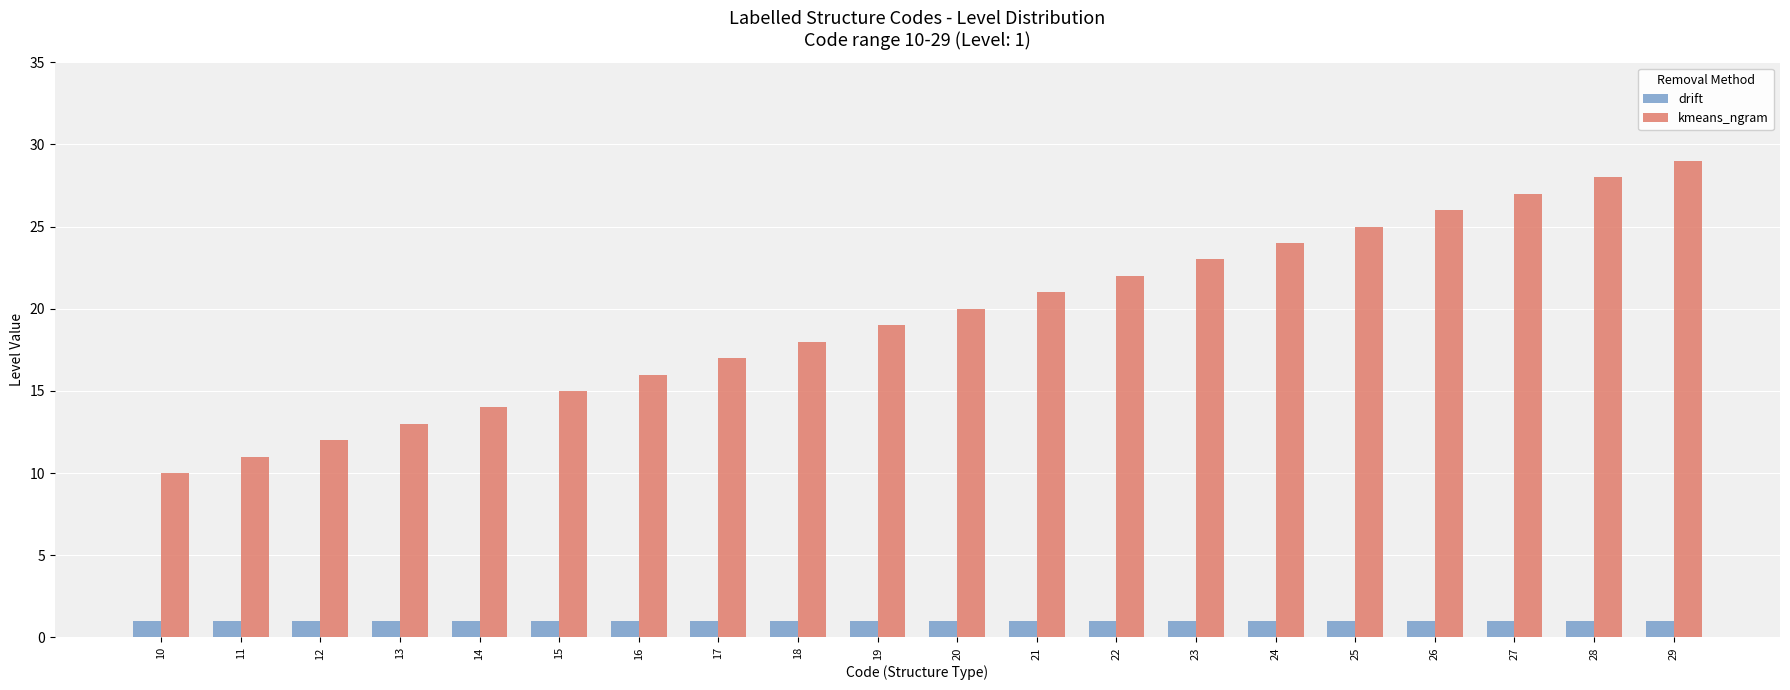

Reading right to left, extract all data points from this chart.

drift: 1	1	1	1	1	1	1	1	1	1	1	1	1	1	1	1	1	1	1	1
kmeans_ngram: 29	28	27	26	25	24	23	22	21	20	19	18	17	16	15	14	13	12	11	10